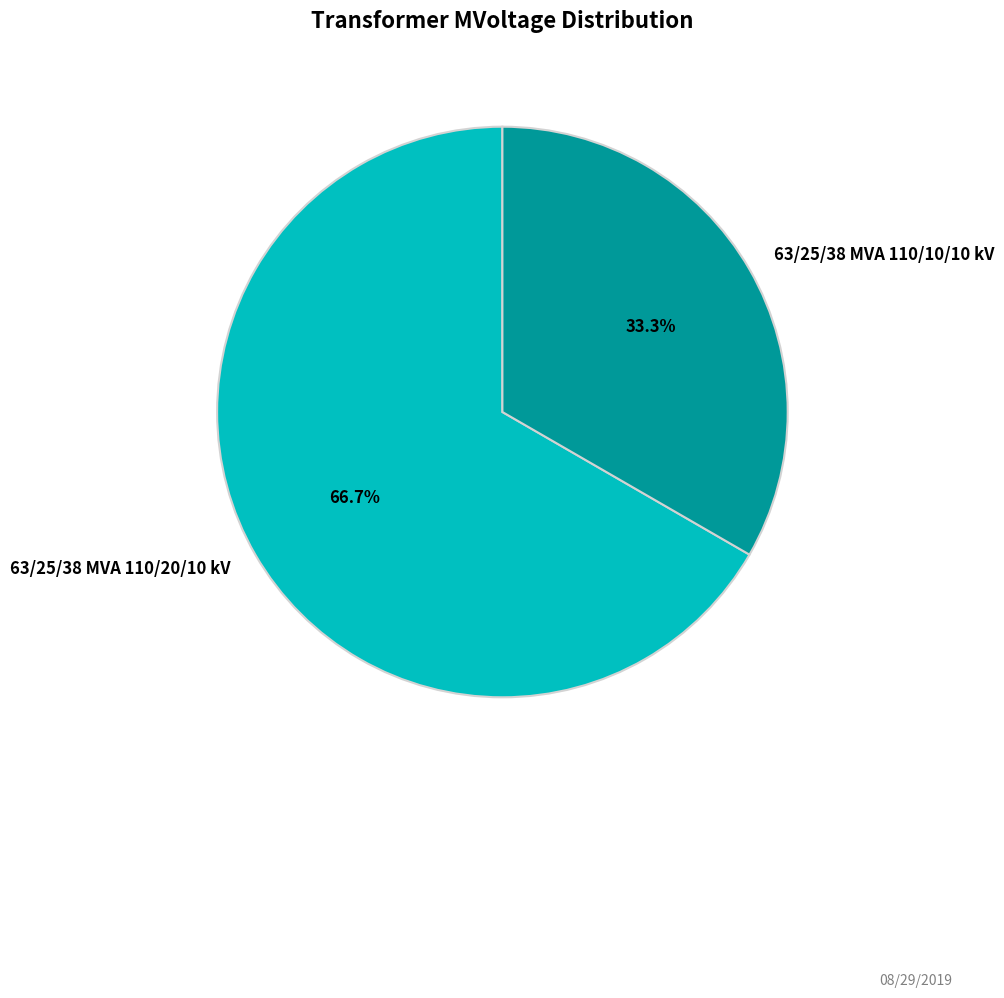

The 63/25/38 MVA 110/20/10 kV slice represents 67% of the pie. True or false?

True